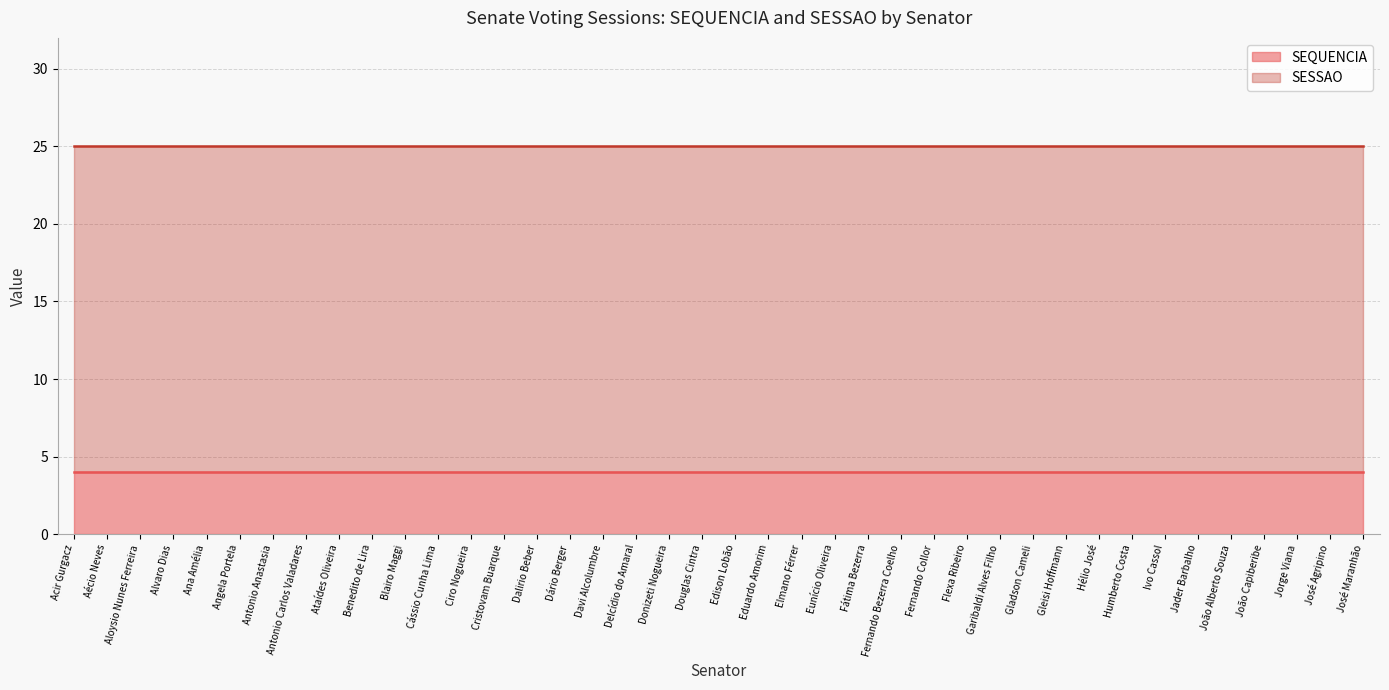

True or false: SEQUENCIA and SESSAO intersect in this chart.

False